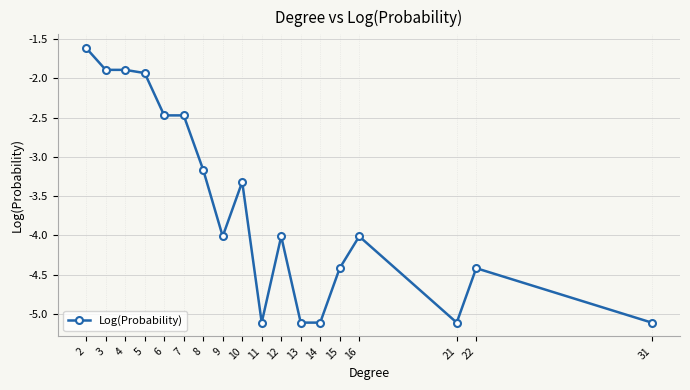

Which has a higher value, 8 or 3?

3